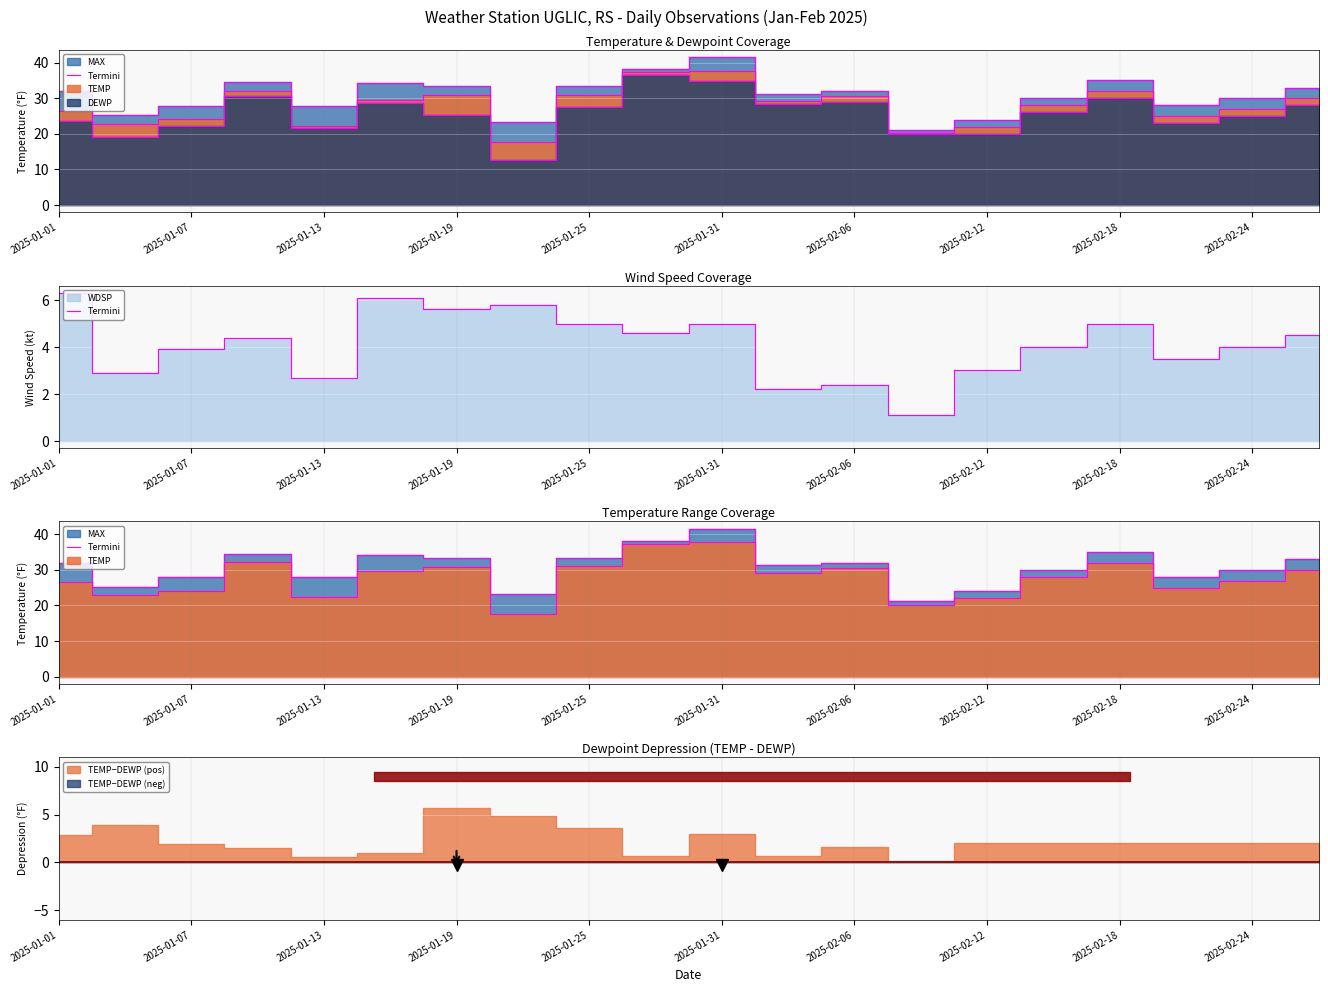

How many values are below 32?

10